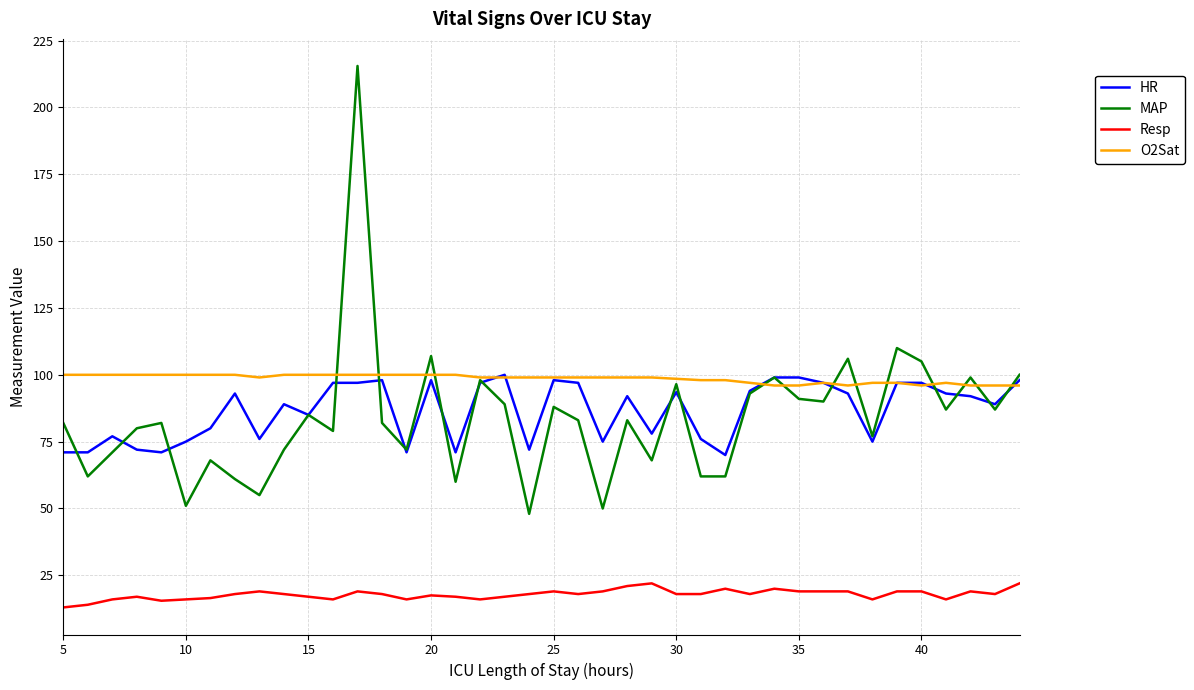

What is the difference between the second highest and minimum values in the Resp series?

9.0